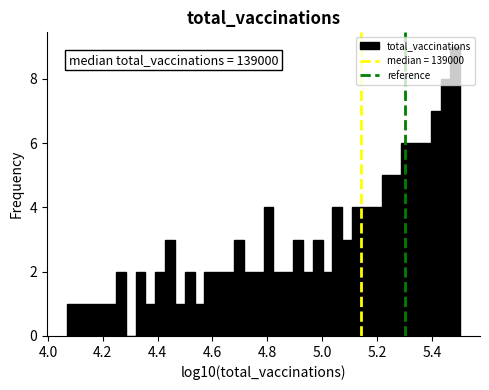

Around what value on the x-axis is the tallest bar? Give the approximate position of its centre, as read against the axis.

5.48